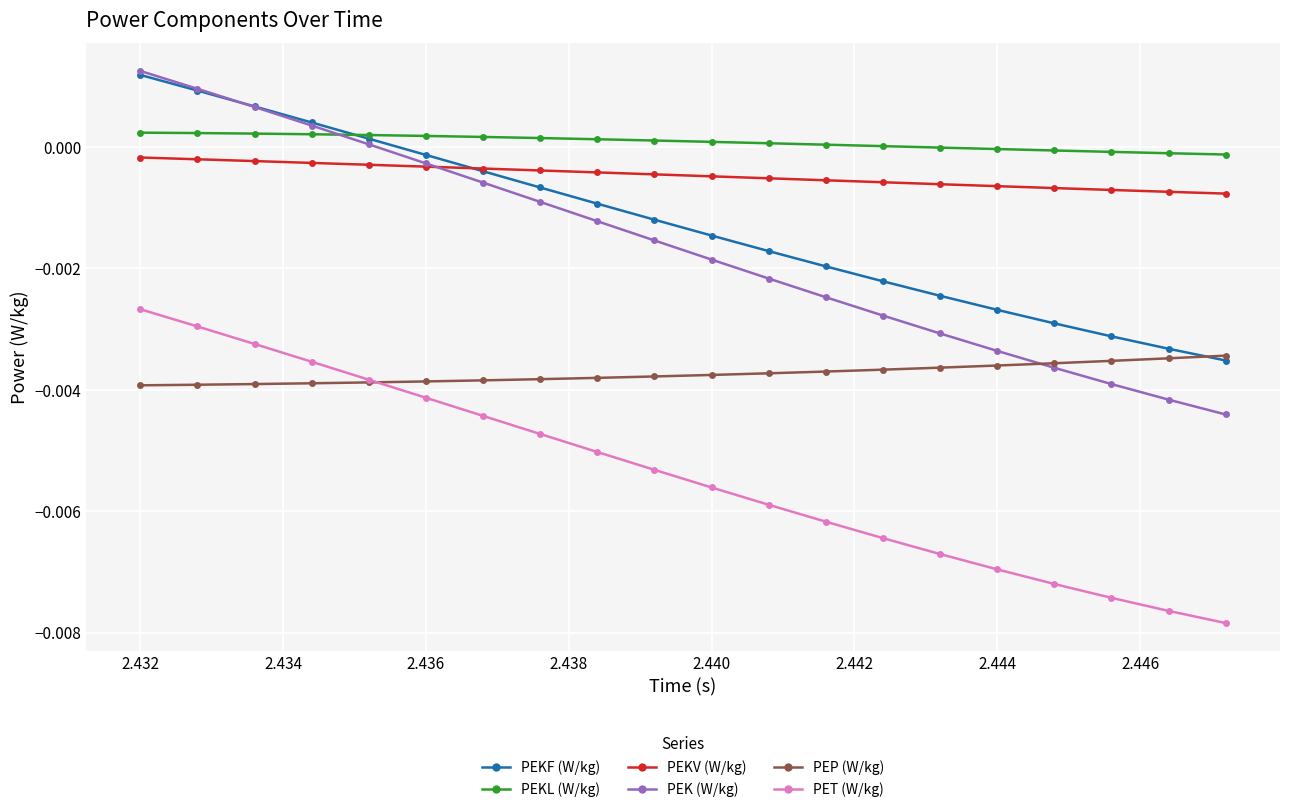

Which series has the largest range (max minus min)?

PEK (W/kg)